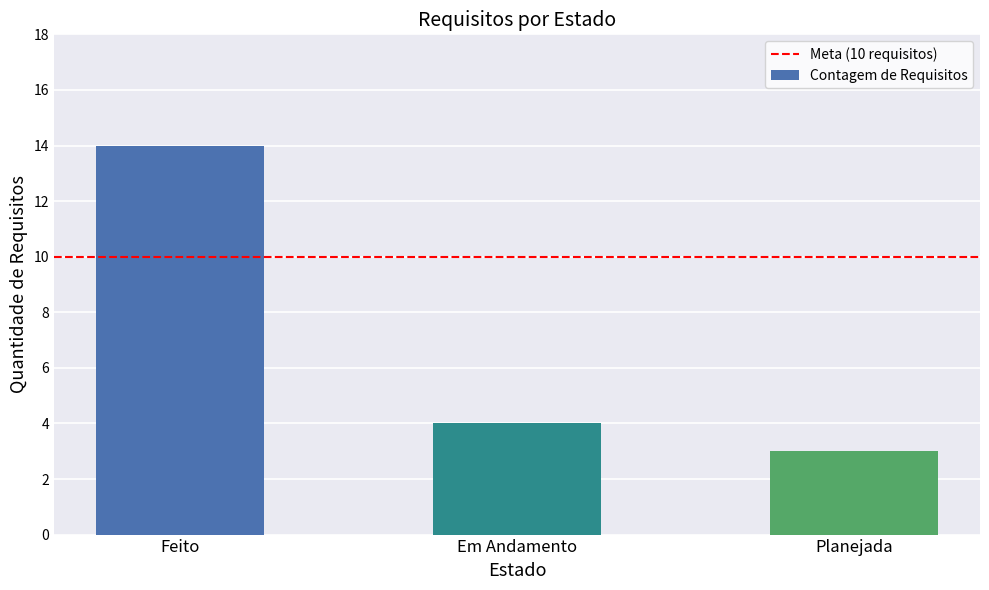

What is the average value?

7